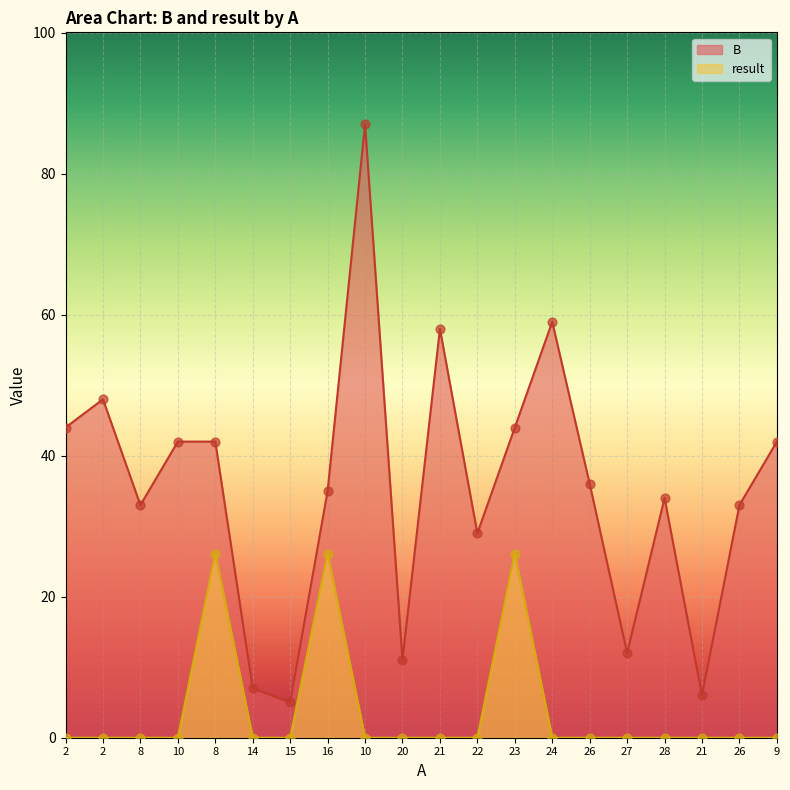

What are all the series names shown in the legend?

B, result